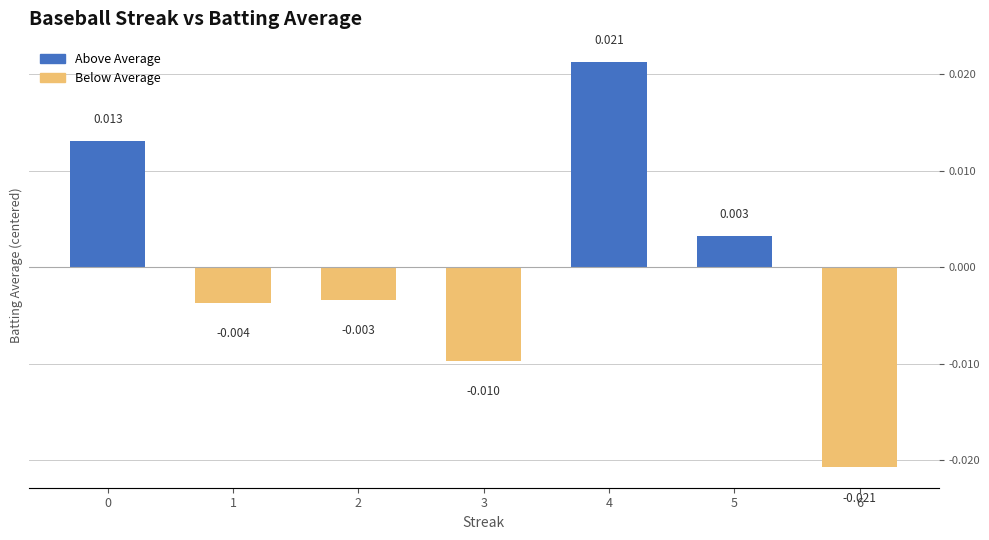

List the labels in order of value, smallest first.

6, 3, 1, 2, 5, 0, 4